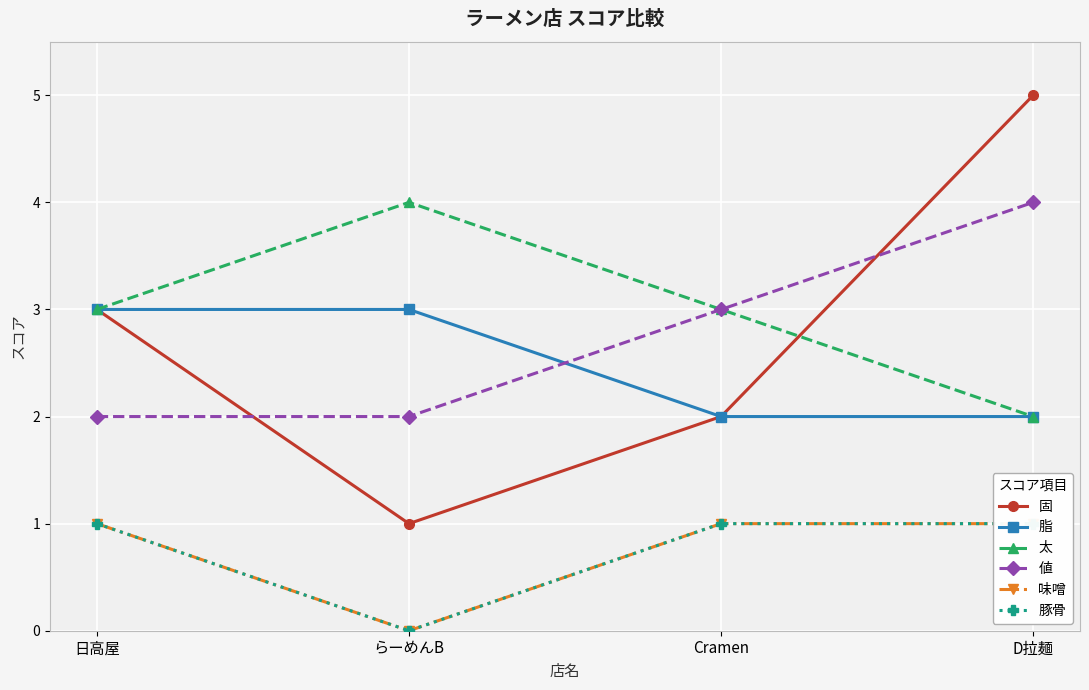

What is the value of the 値 point at the 2nd from the left?

2